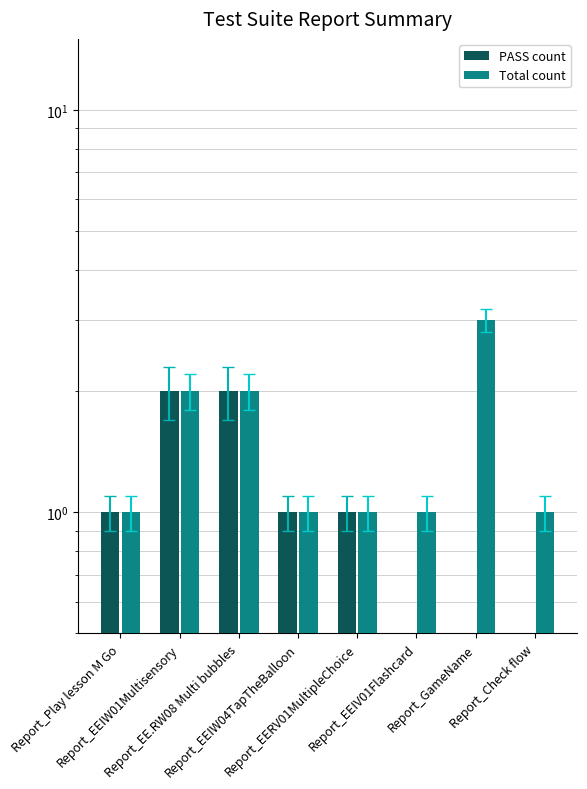

At Report_EEIW04TapTheBalloon, list the series in order from largest to smallest.

PASS count, Total count